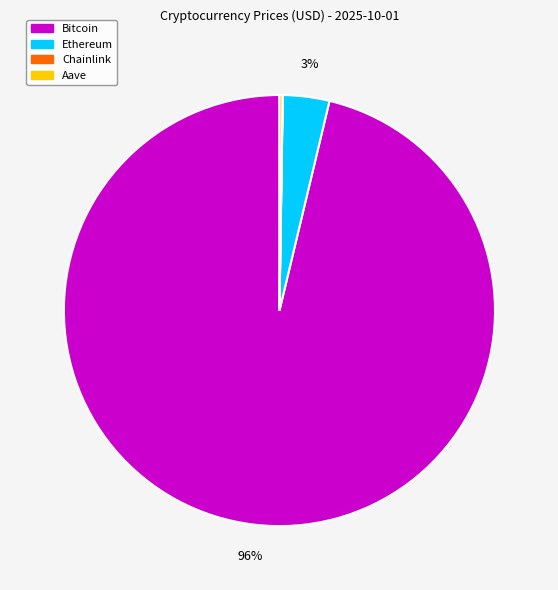

Is it true that Bitcoin is 91% of the pie?

False